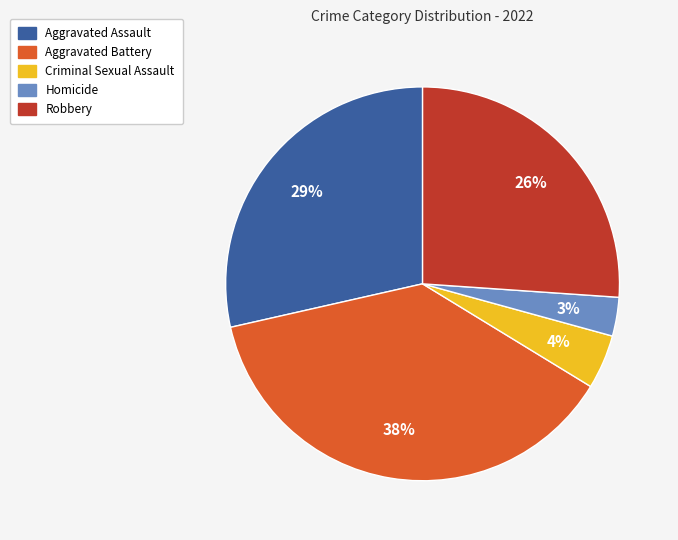

To the nearest percent, what portion does Aggravated Battery represent?

38%